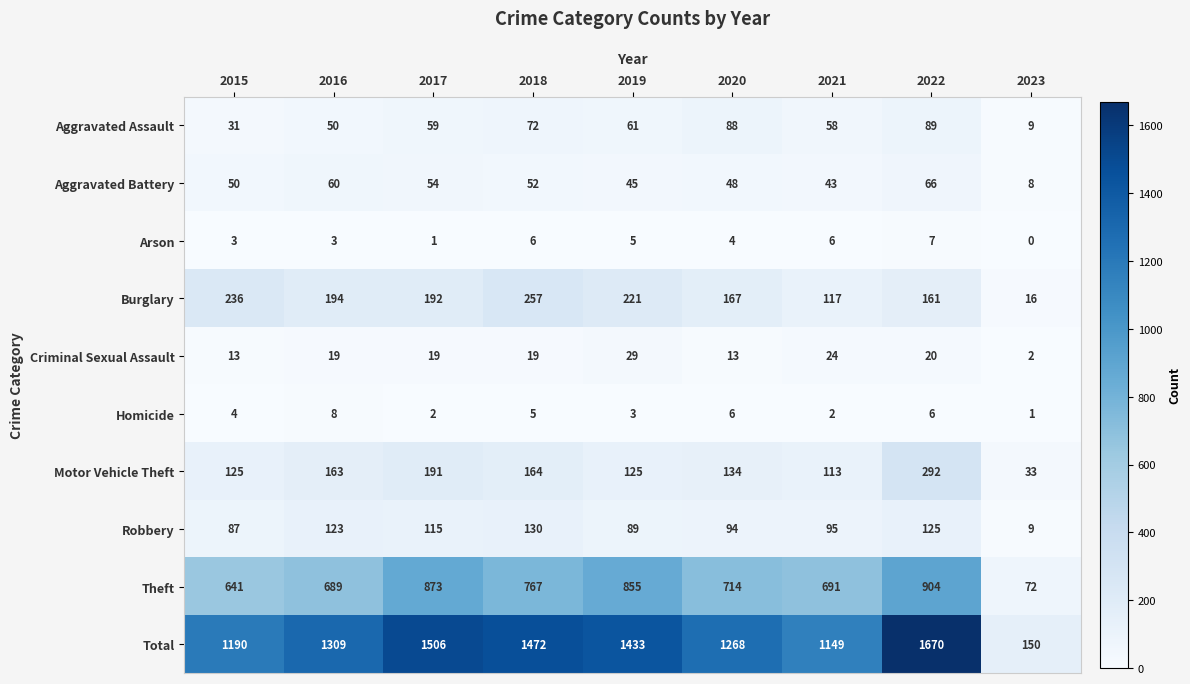

Is it true that Criminal Sexual Assault equals 11 at 2016?

False